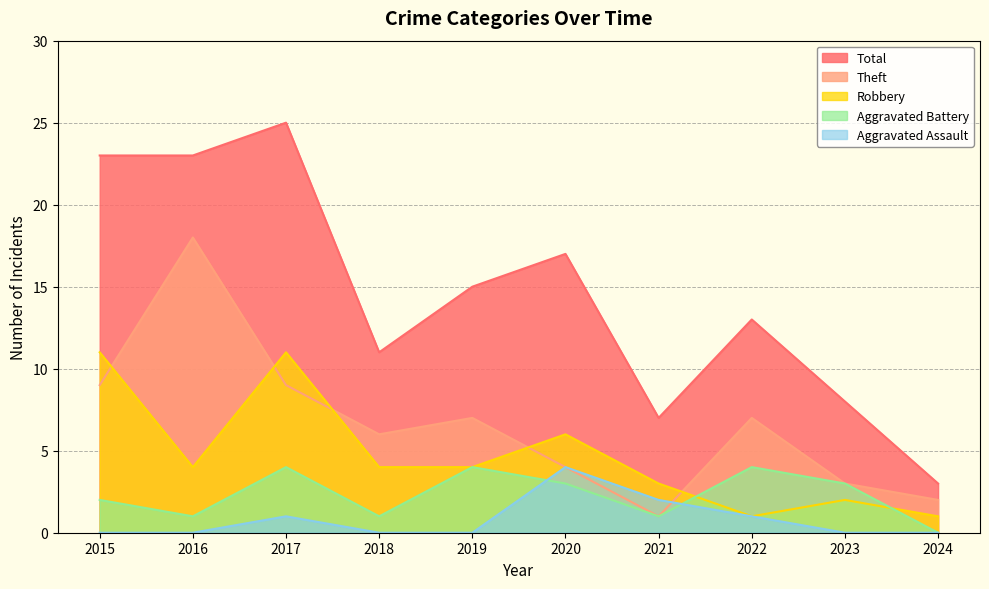

What is the difference between the highest and lowest values at 2015?

23